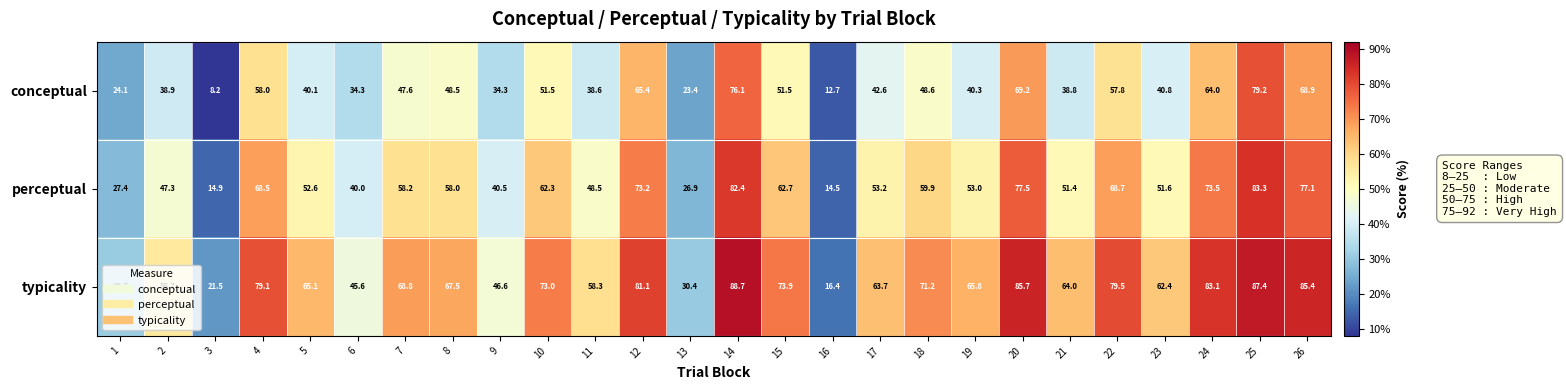

At how many categories does at least one series exceed 43?

22